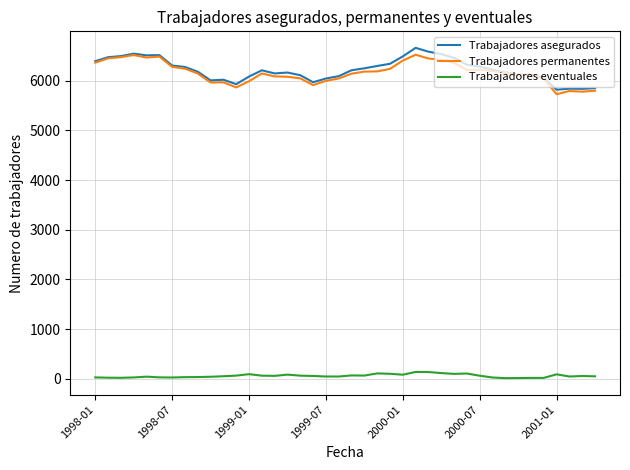

What is the maximum value for Trabajadores eventuales?

139